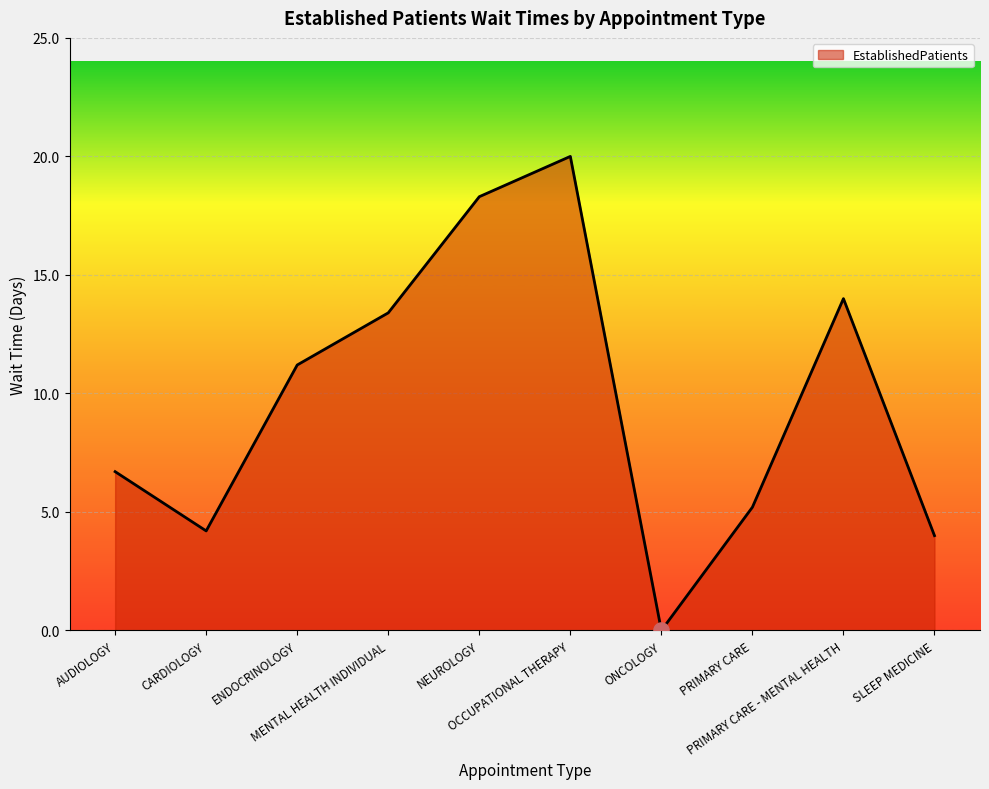

What is the ratio of the value at PRIMARY CARE - MENTAL HEALTH to the value at SLEEP MEDICINE?

3.5